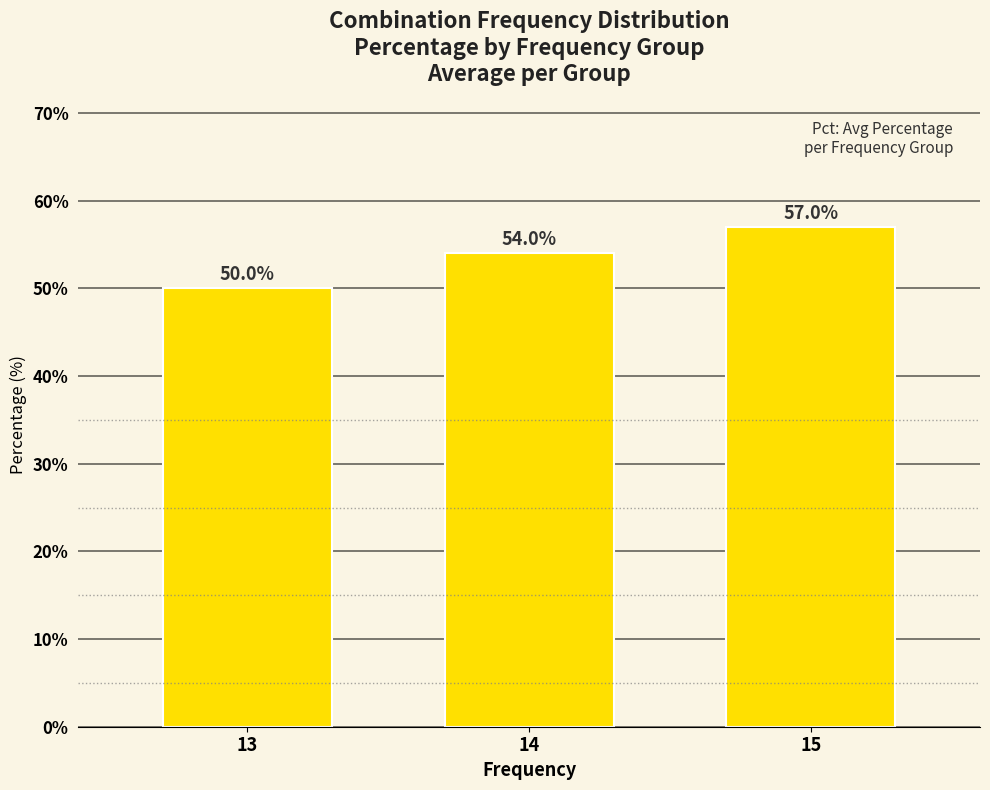

The chart shows a value of 54.0 at 14. True or false?

True